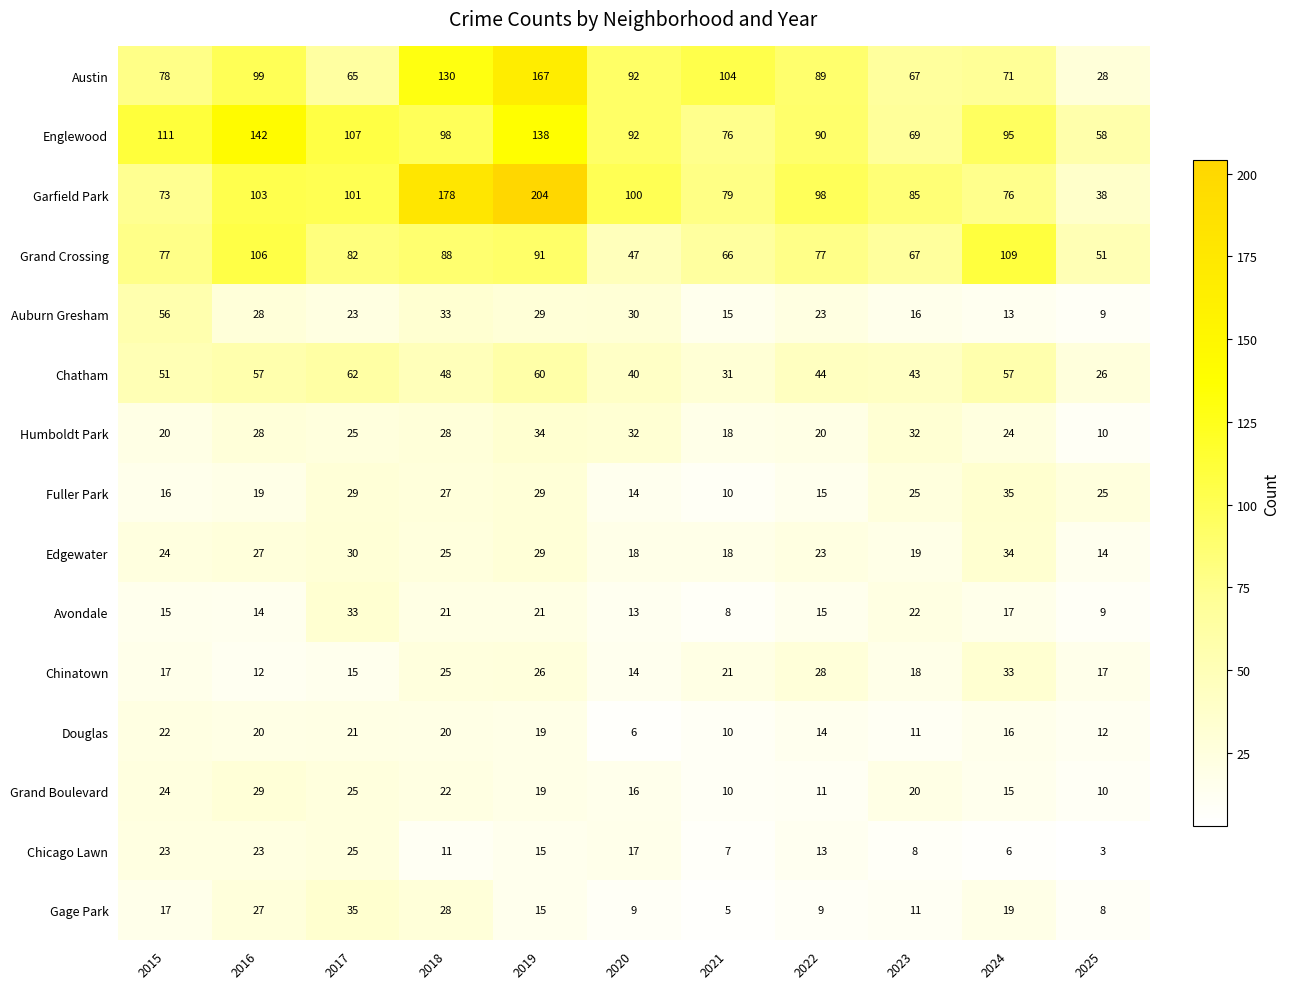

What is the spread (max minus min) of values at 2024?

103